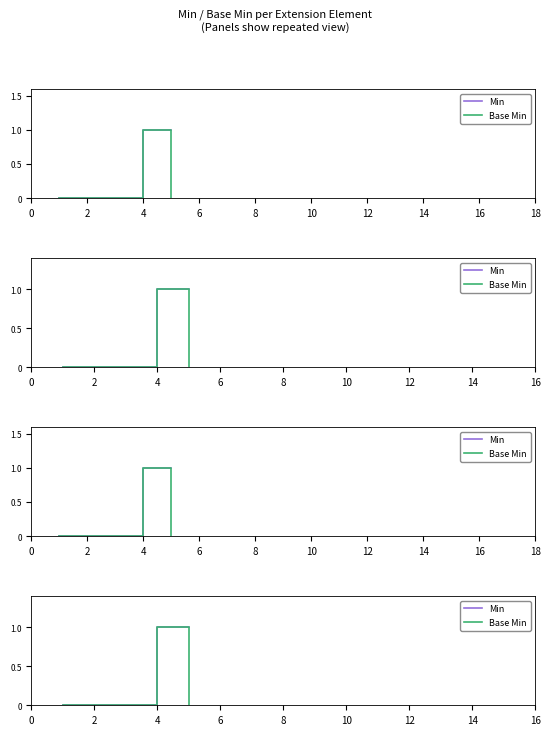

At how many categories does at least one series exceed 0?

2